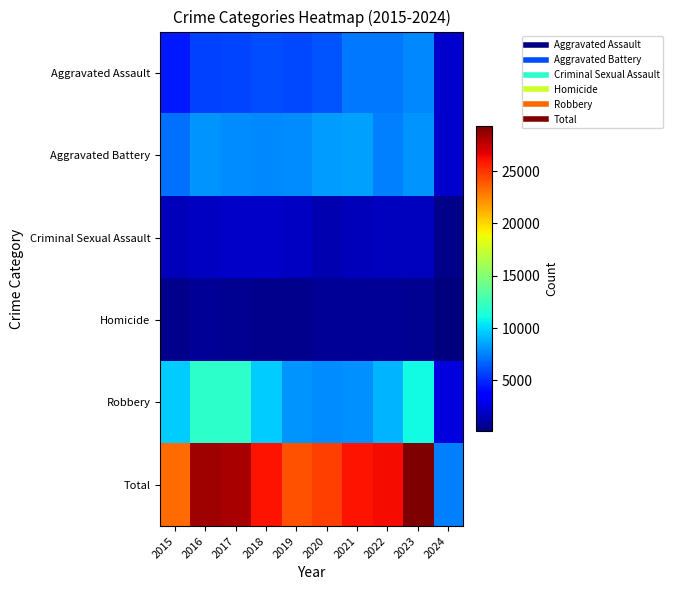

At which category is the sum across all series the highest?

2023